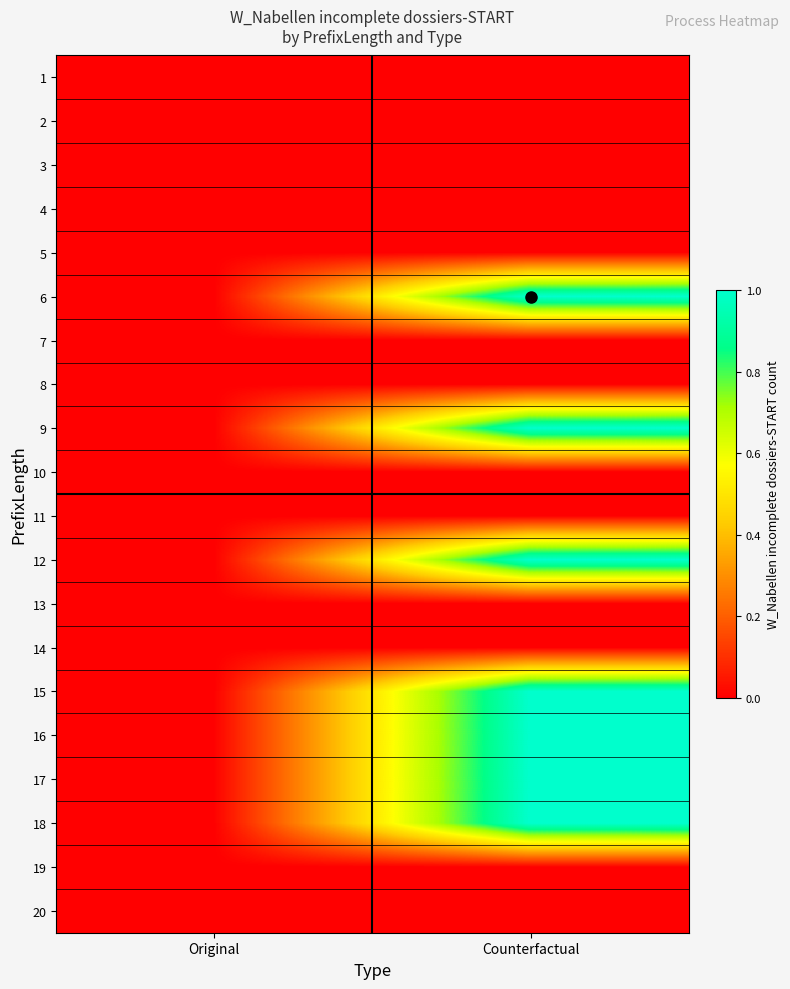

At which category does the chart reach its peak across all series?

Counterfactual